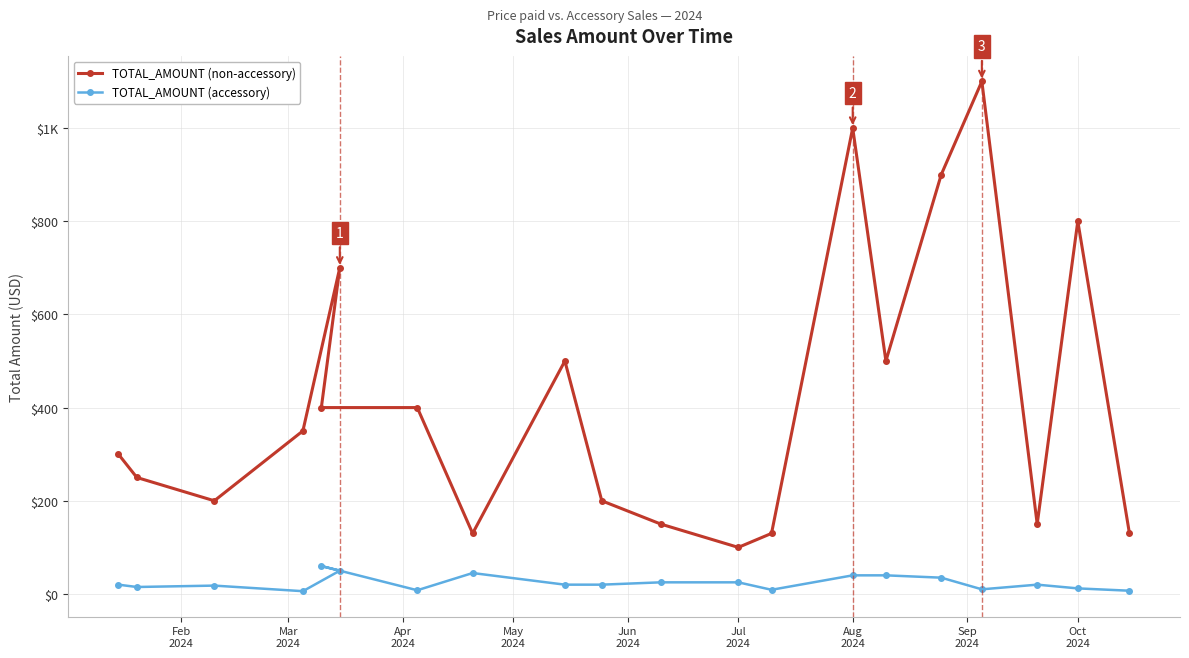

Which series has the largest total across all categories?

TOTAL_AMOUNT (non-accessory)